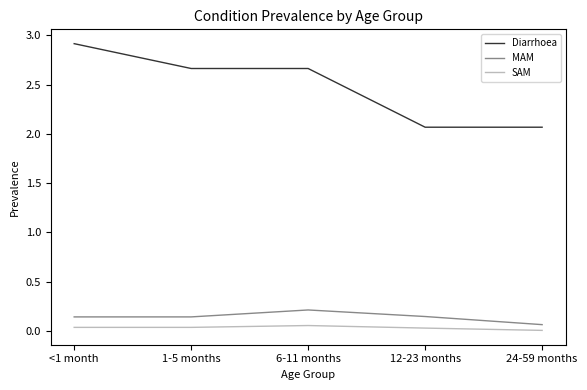

Which series has the largest total across all categories?

Diarrhoea